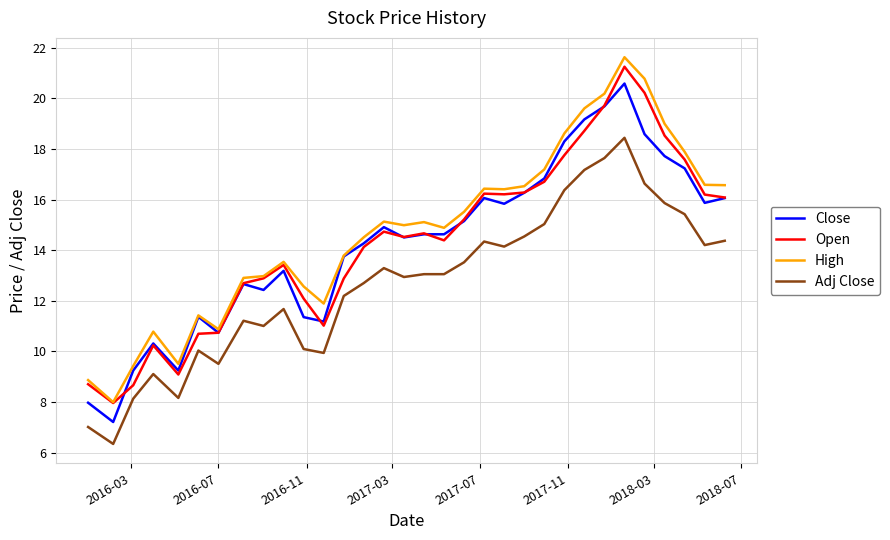

True or false: Close and Adj Close intersect in this chart.

False